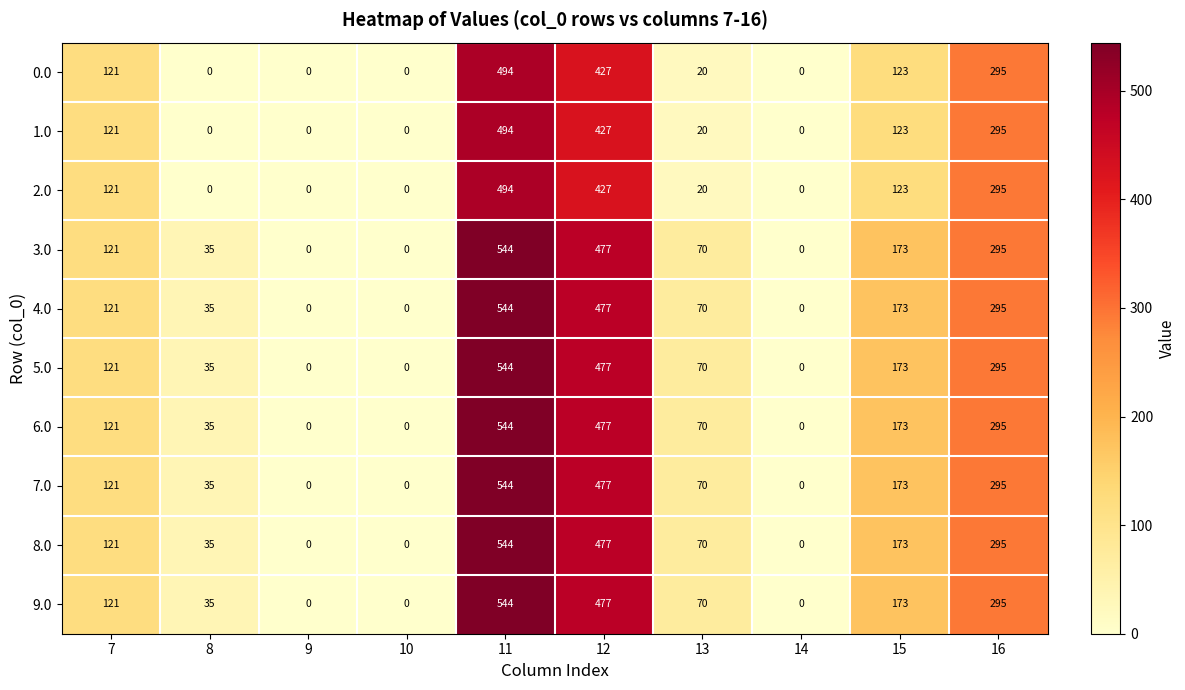

What is the average value of the 2.0 series?

148